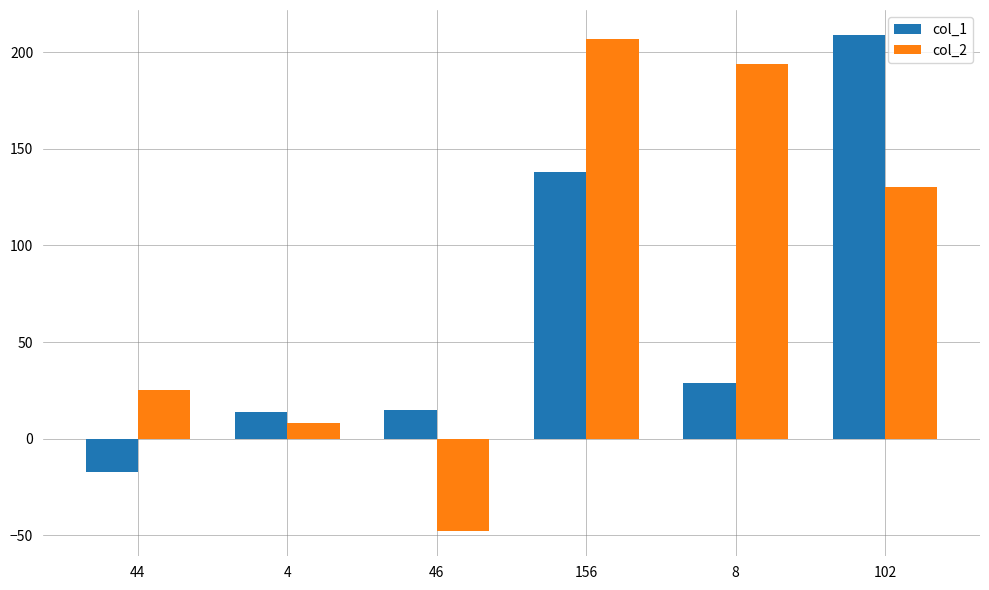

Which category has the lowest value in the col_1 series?

44